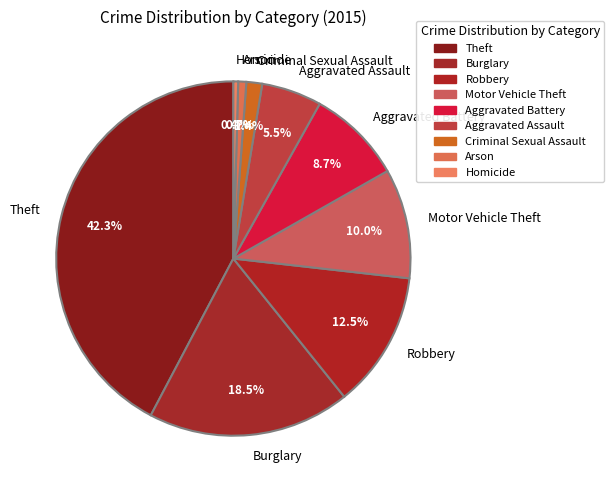

How many segments does this pie chart have?

9